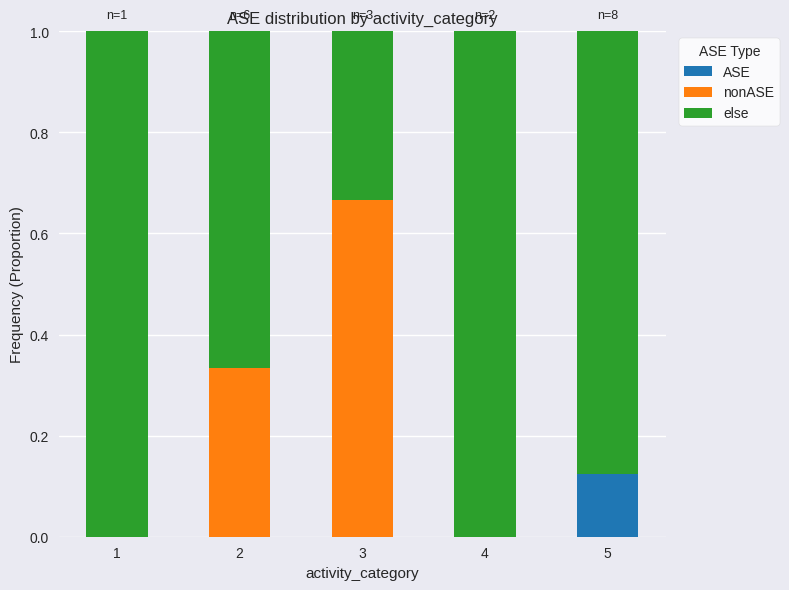

At which label does ASE reach its peak?

5